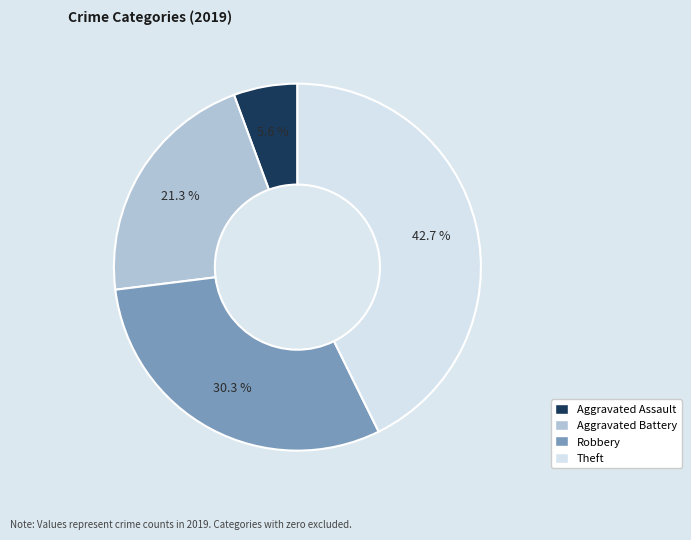

Is it true that Robbery is 24% of the pie?

False